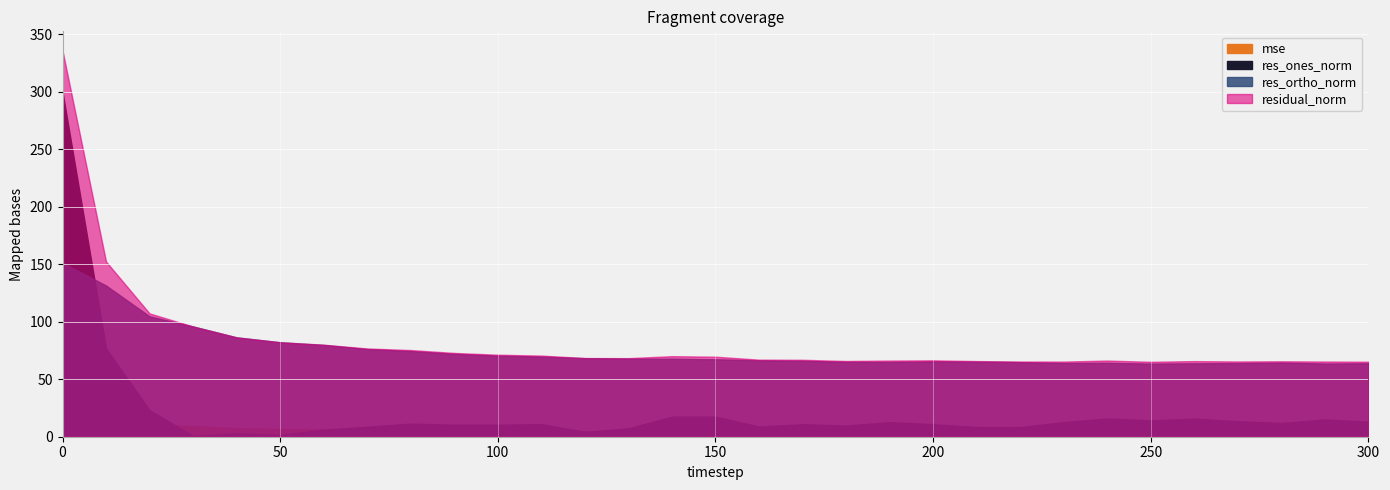

Rank the categories by mse value from lowest to highest.

250, 300, 230, 290, 220, 270, 280, 260, 210, 180, 190, 240, 200, 170, 160, 130, 120, 150, 140, 110, 100, 90, 80, 70, 60, 50, 40, 30, 20, 10, 0